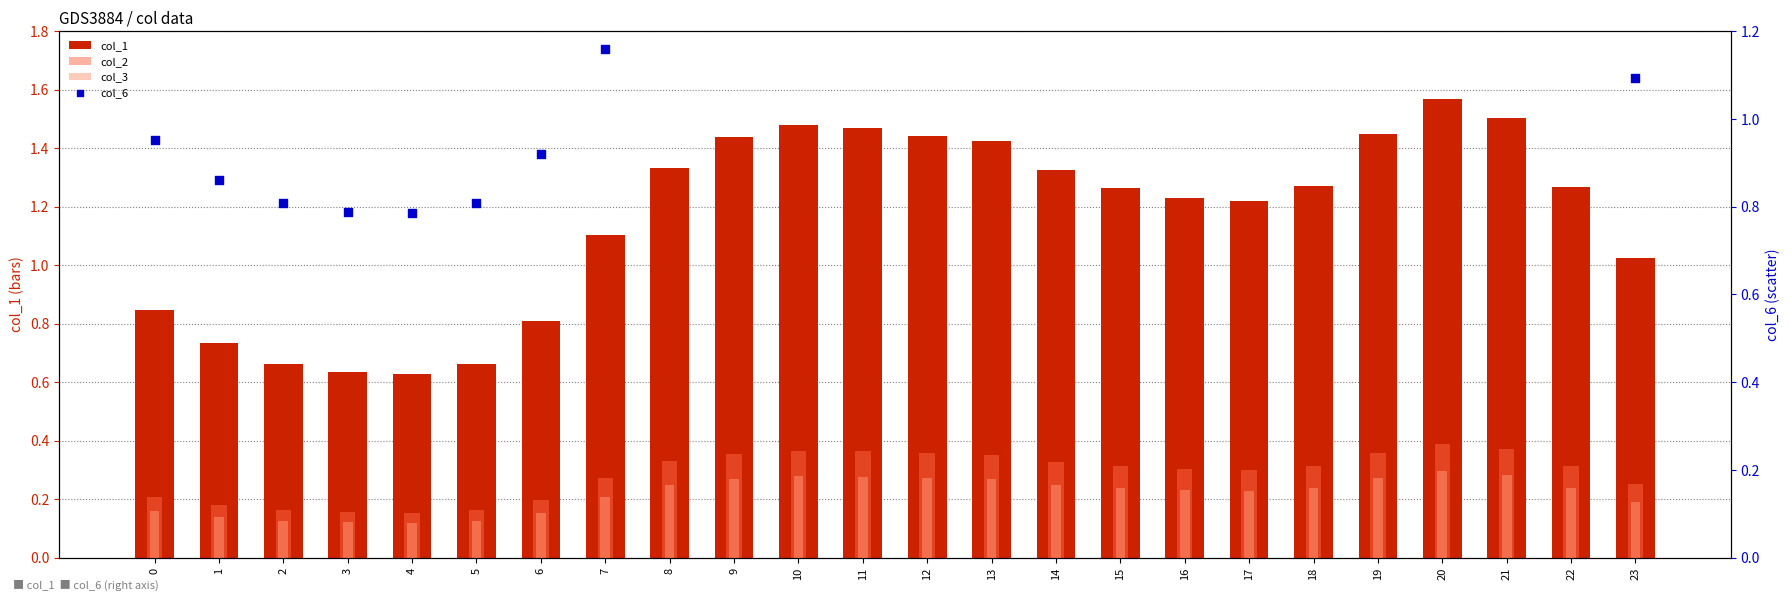

What is the total value across all series at 21?

3.7